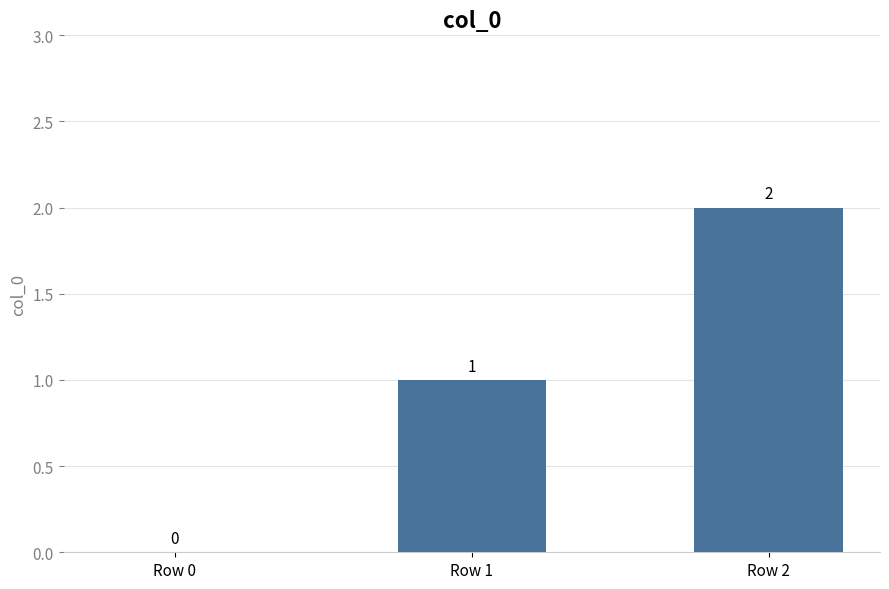

At which label is the value closest to 1?

Row 1